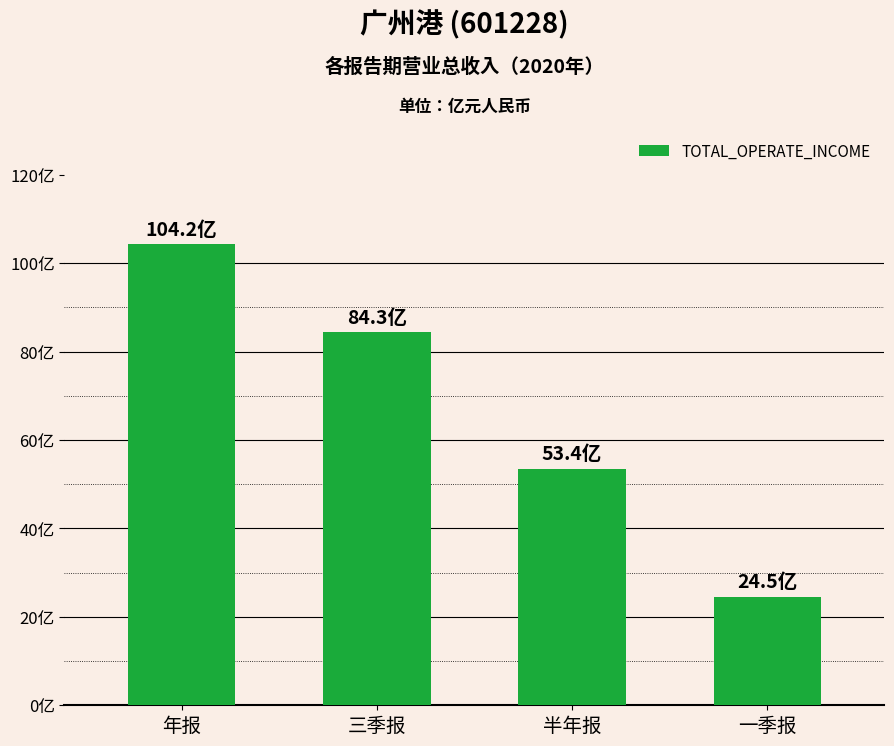

Does the chart contain any negative values?

No